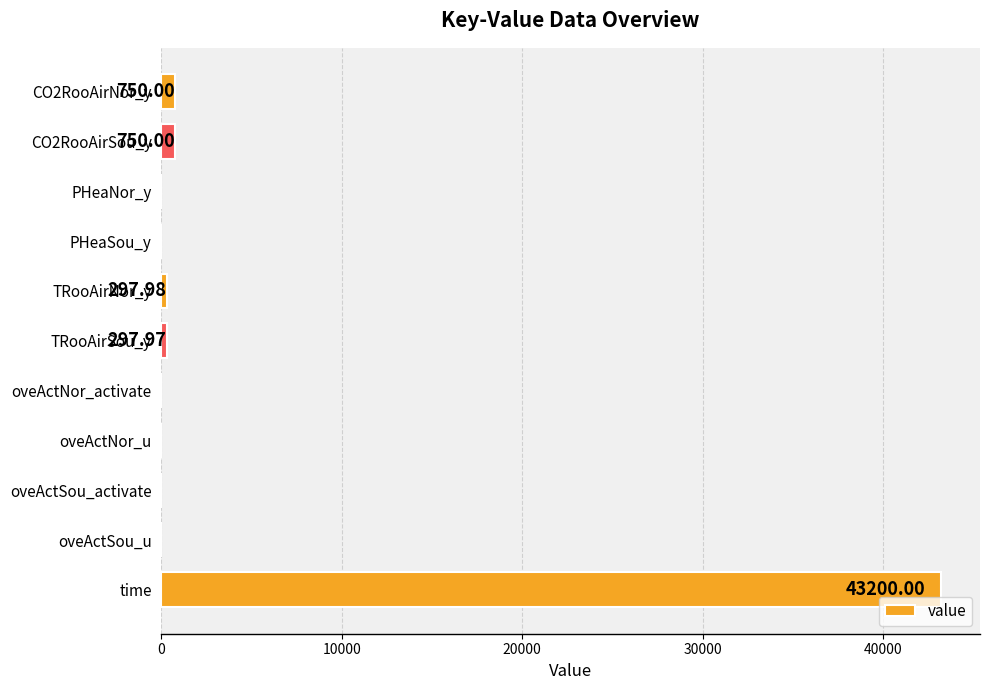

What is the sum of all values?

45296.0